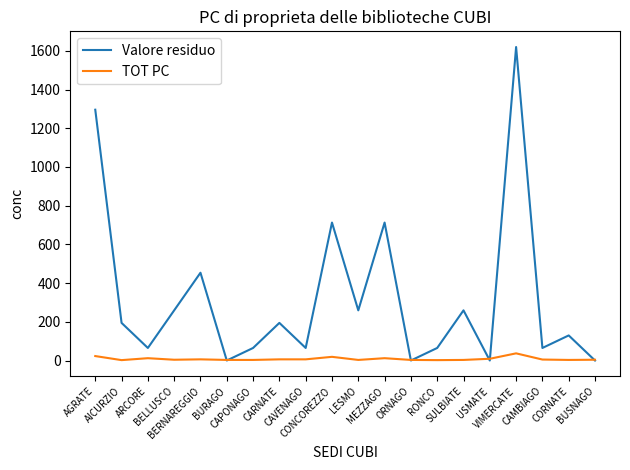

The Valore residuo series shows 973.6 at VIMERCATE. True or false?

False